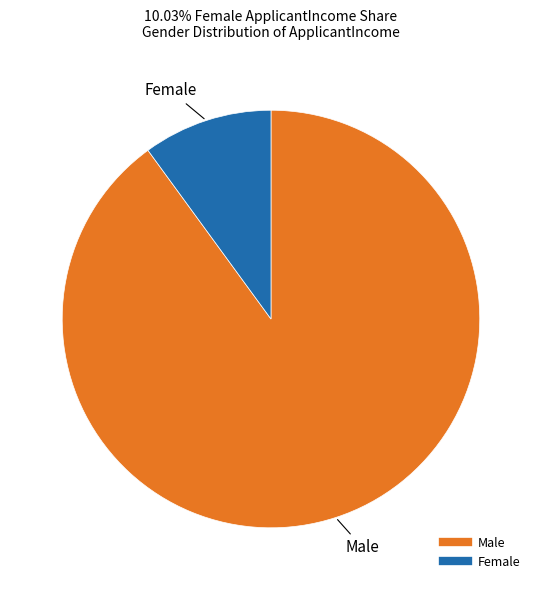

Is it true that Male is 99% of the pie?

False